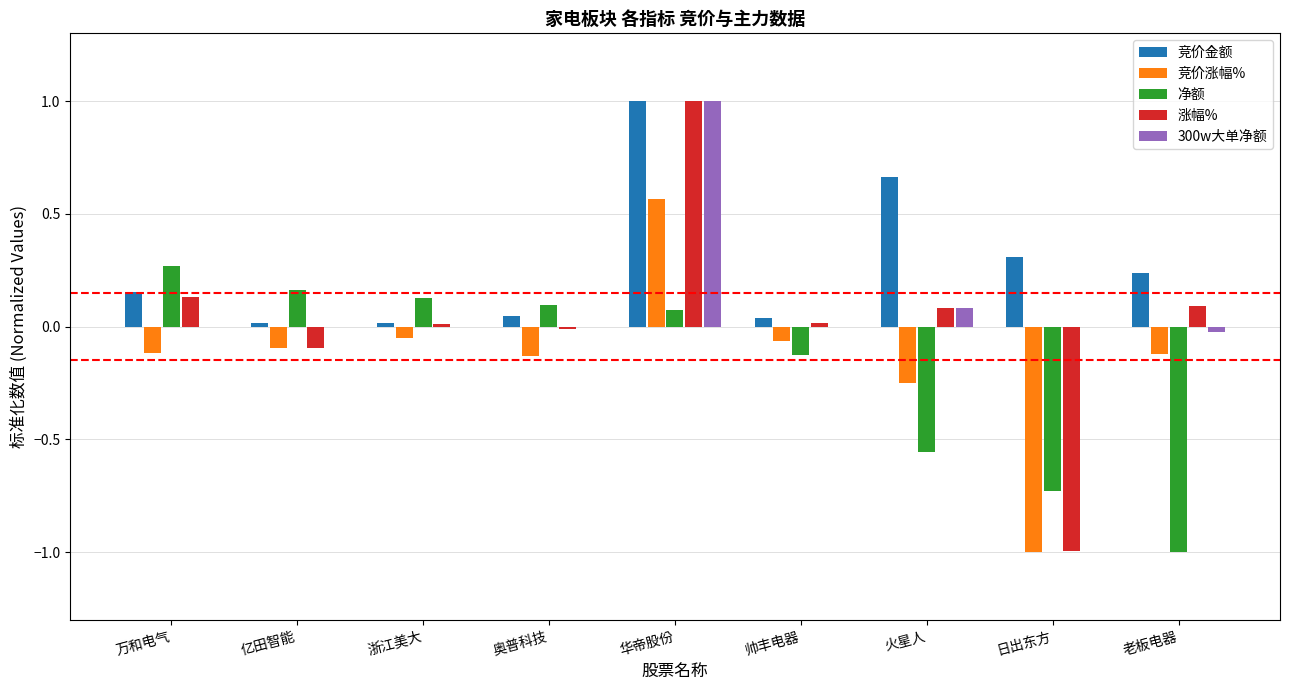

What is the difference between the 300w大单净额 values at 华帝股份 and 日出东方?

1.0